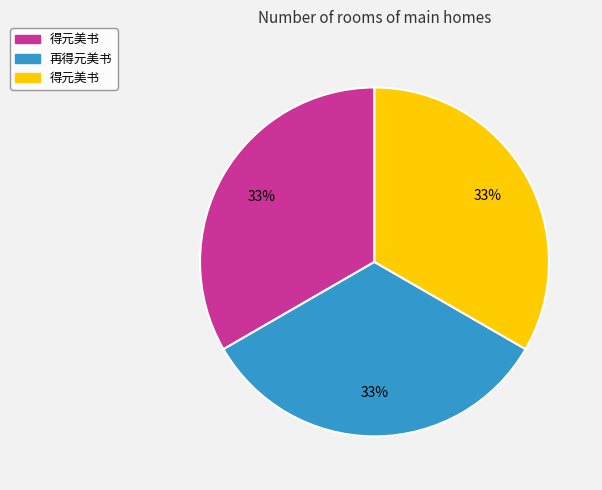

How many slices are in this pie chart?

3